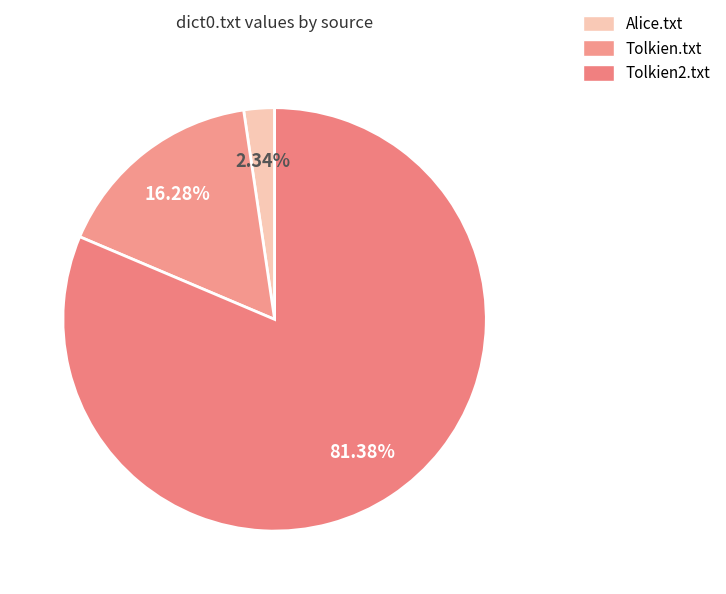

Does Tolkien.txt account for over 50% of the chart?

No